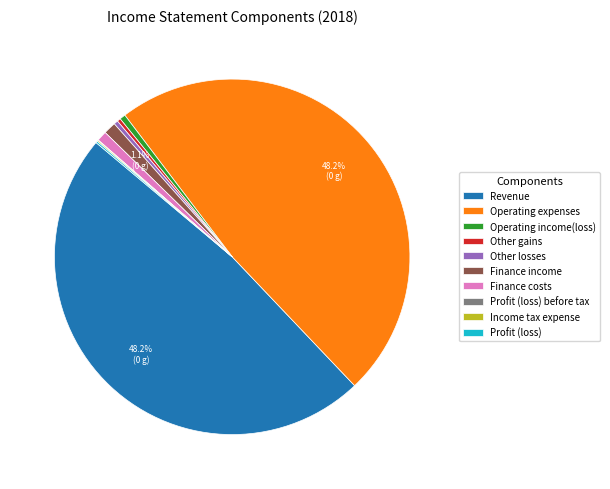

Approximately how many times larger is the value at Finance income compared to Operating income(loss)?

2.1